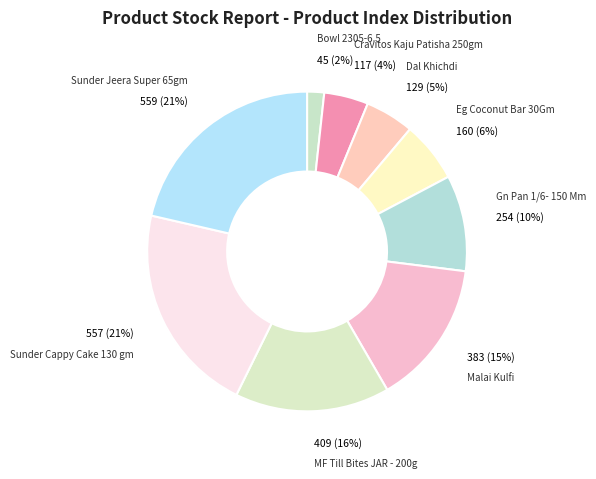

Is Sunder Cappy Cake 130 gm the majority of the pie?

No